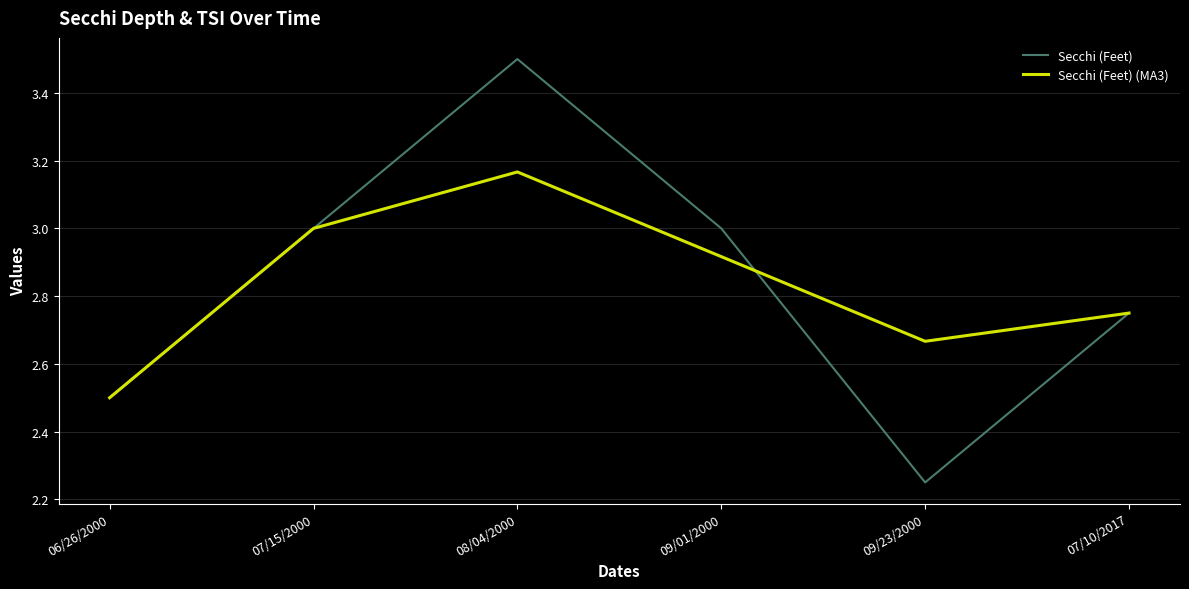

At which label is Secchi (Feet) closest to 2?

09/23/2000